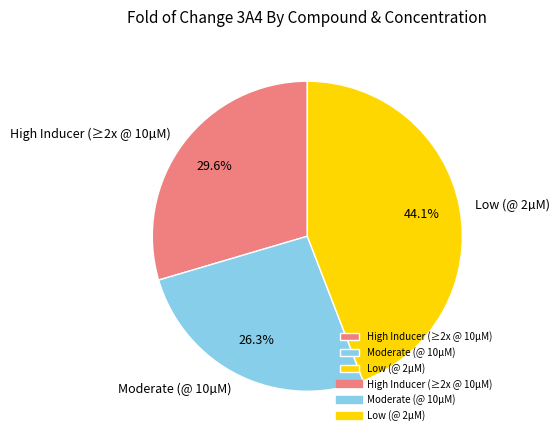

Does any single category account for the majority?

No